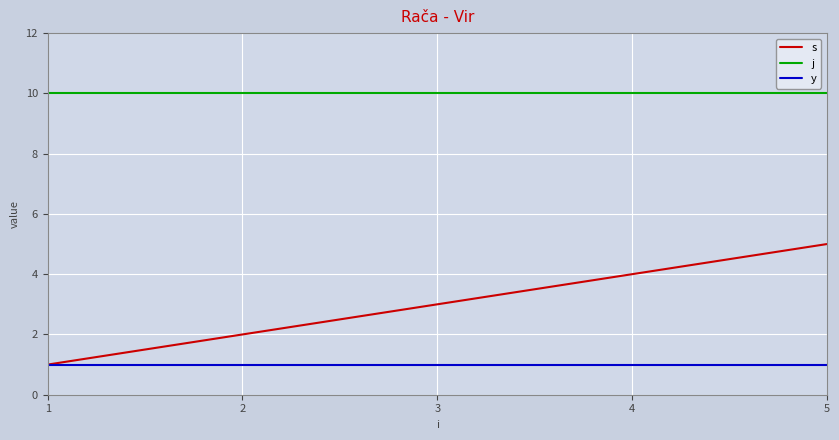

At which category is the sum across all series the highest?

5